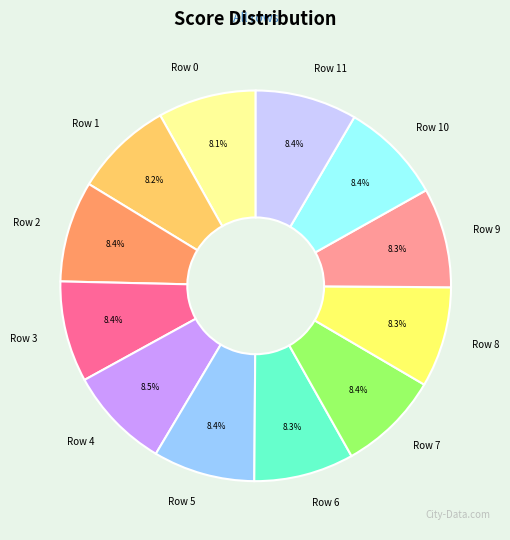

Does any single category account for the majority?

No